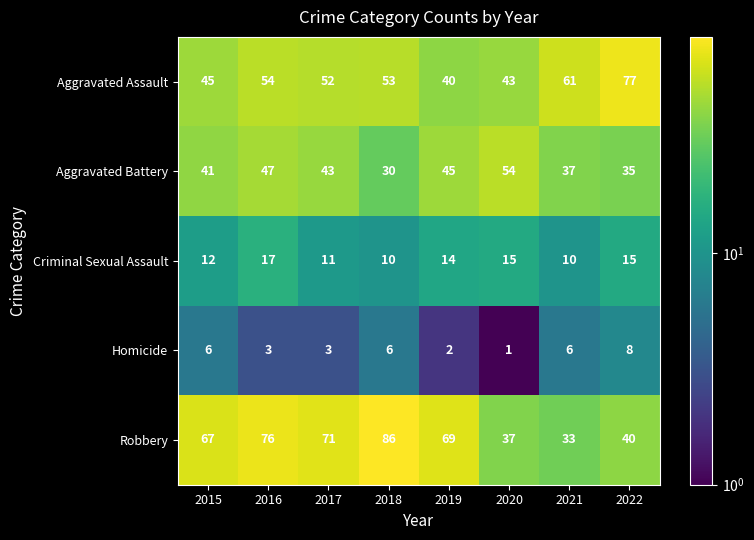

Which series has the largest total across all categories?

Robbery